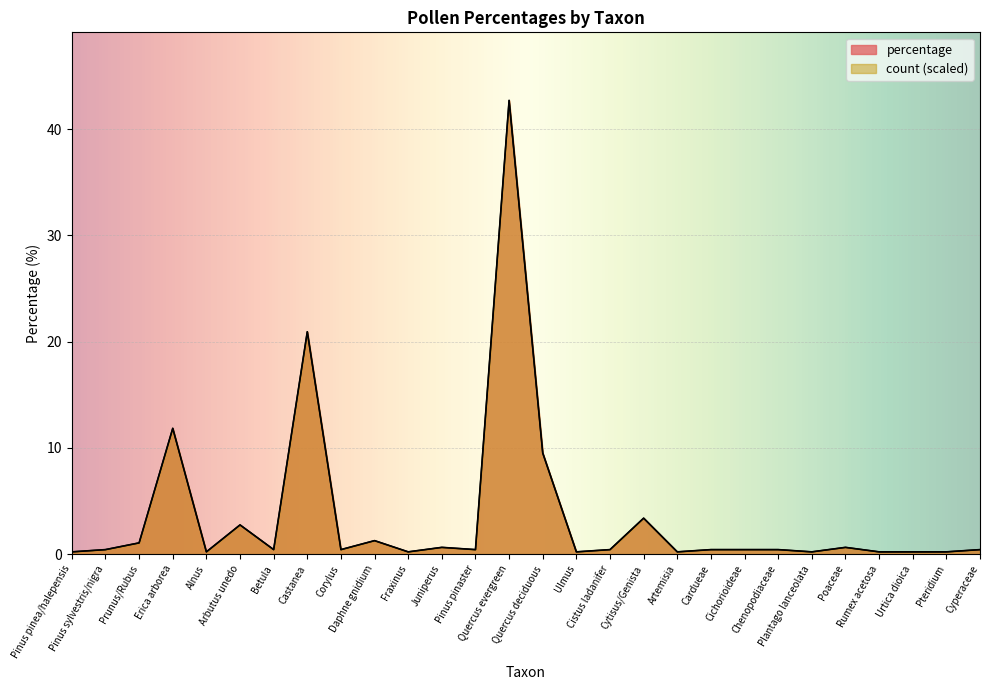

True or false: count and percentage intersect in this chart.

False